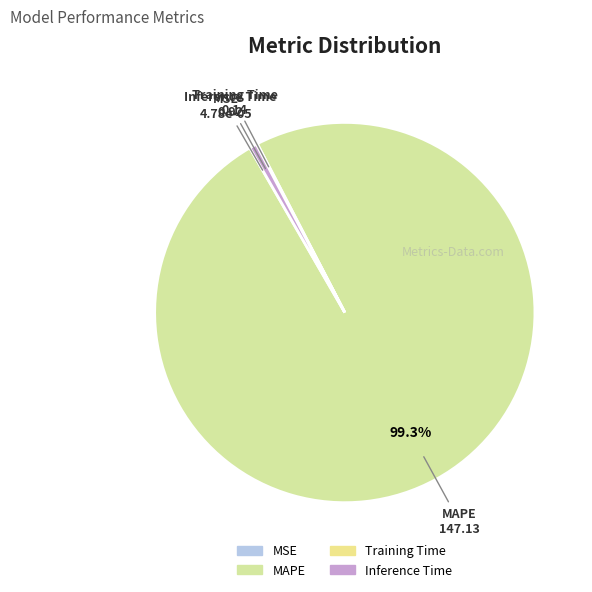

Which category accounts for the majority?

MAPE